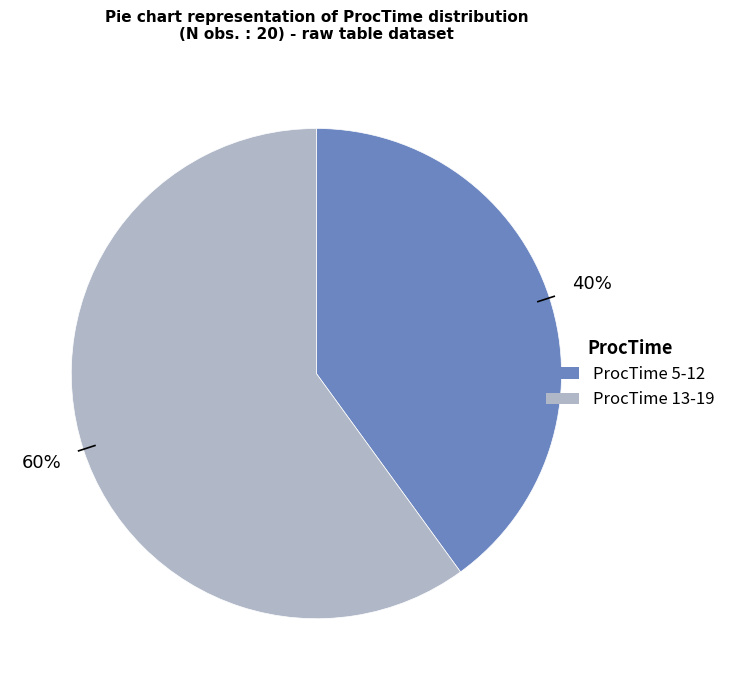

To the nearest percent, what is the average slice percentage?

50%